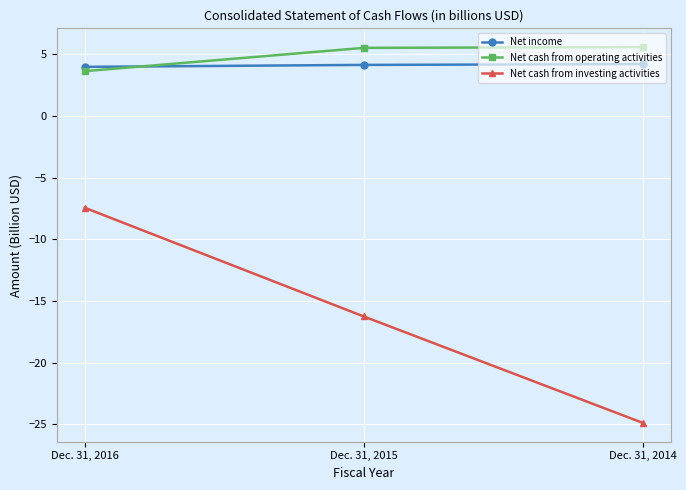

What is the sum of the Net cash from investing activities values at Dec. 31, 2014 and Dec. 31, 2016?

-32.3